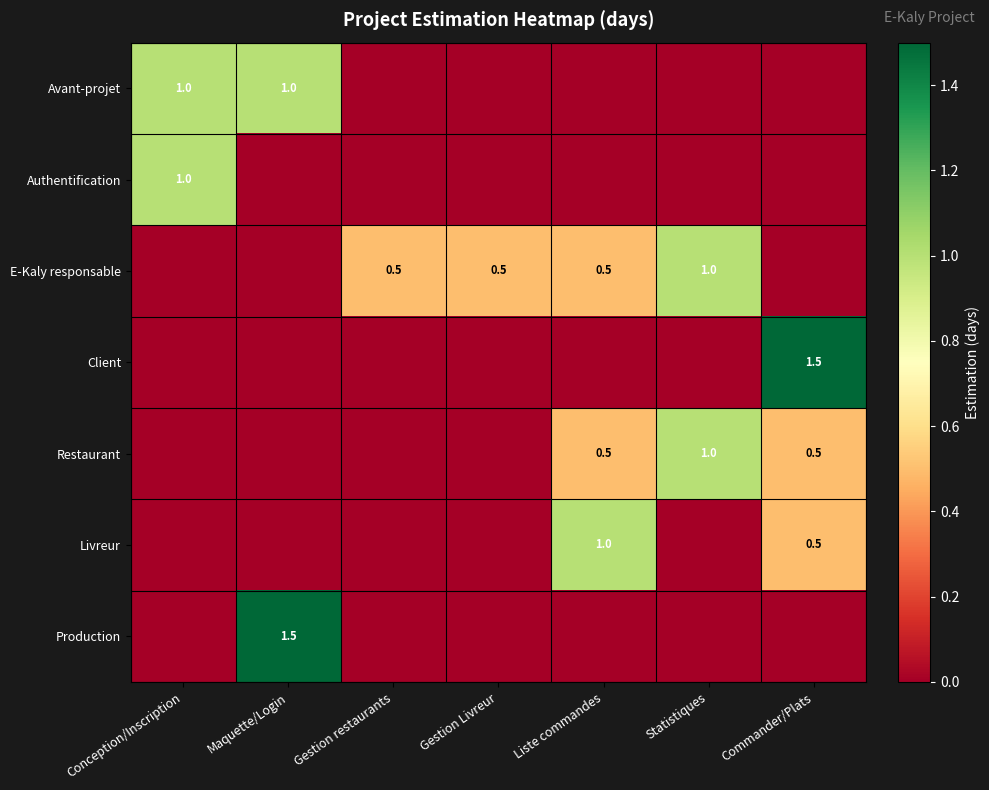

How many data points in Production are above 0?

1